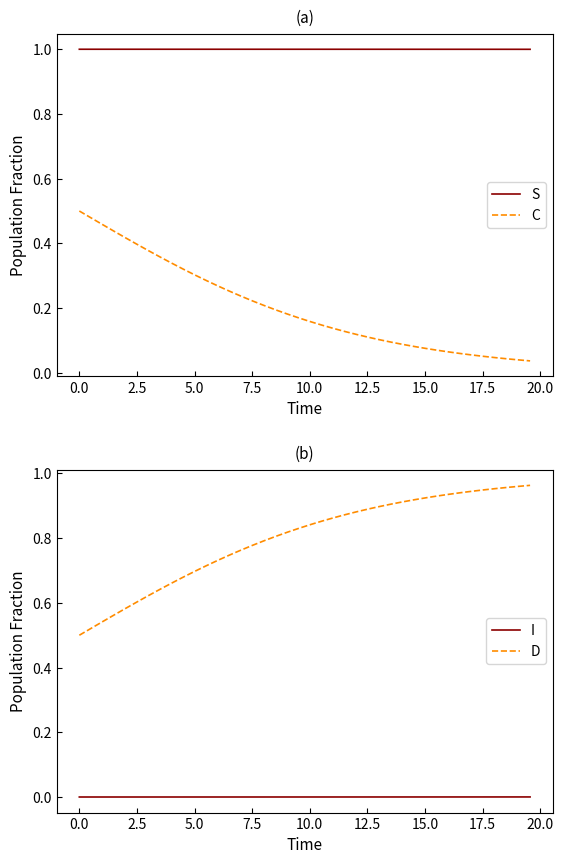

True or false: I and D cross at least once.

False